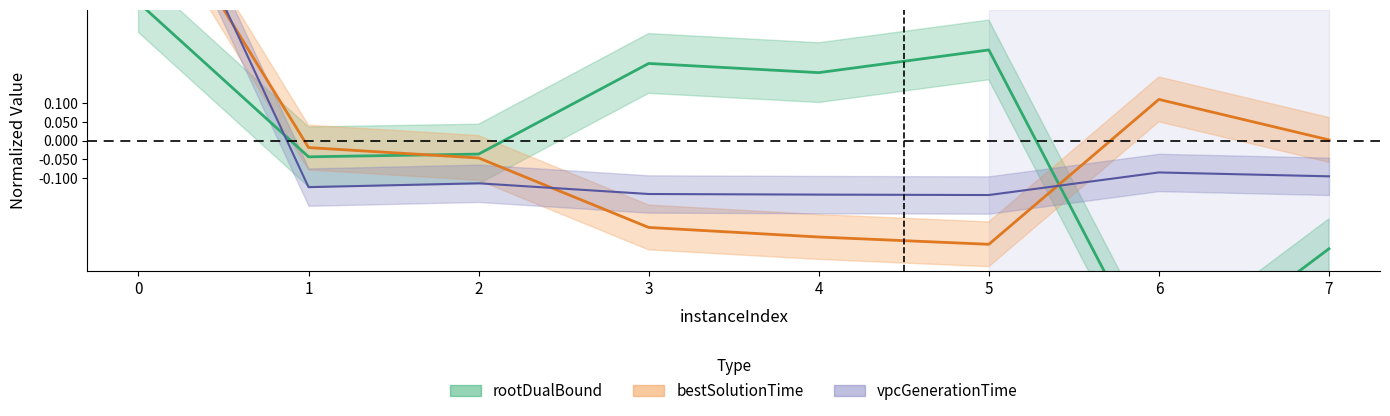

How many categories are shown in the chart?

8